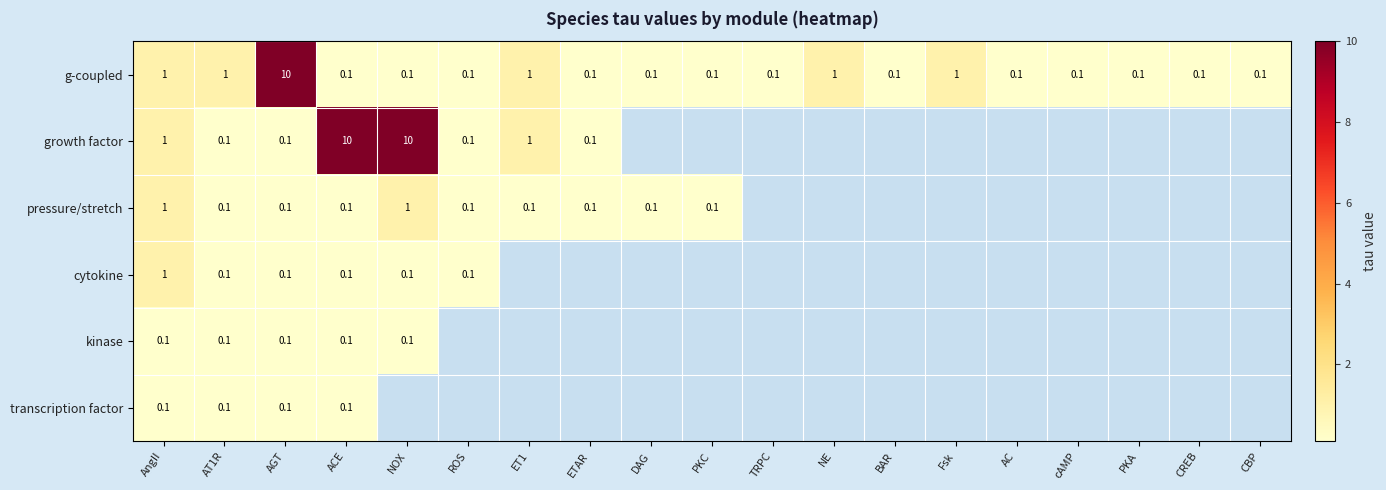

What is the smallest value displayed?

0.1